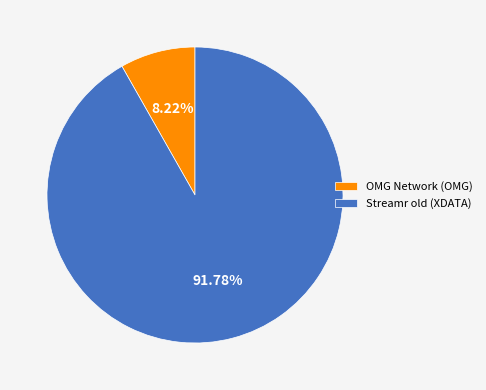

What is the smallest slice in the pie chart?

OMG Network (OMG)